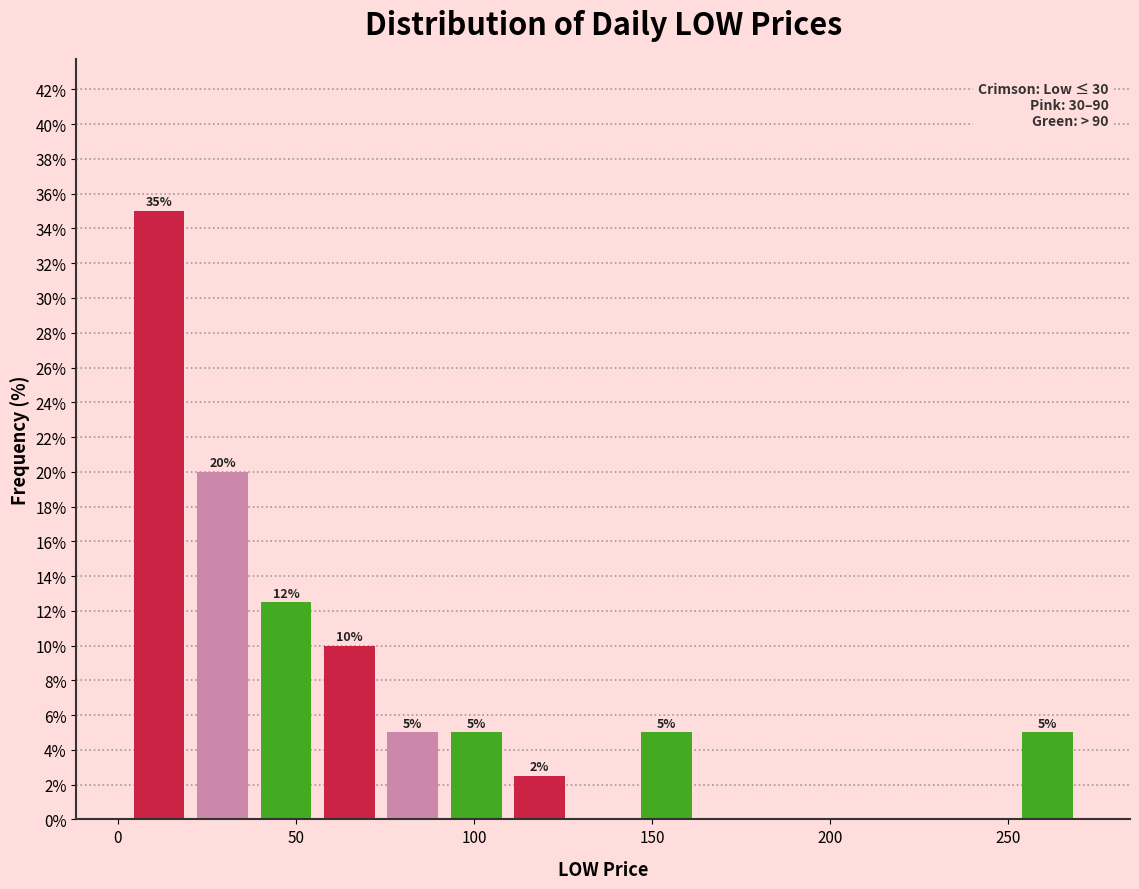

Around what value on the x-axis is the tallest bar? Give the approximate position of its centre, as read against the axis.

10